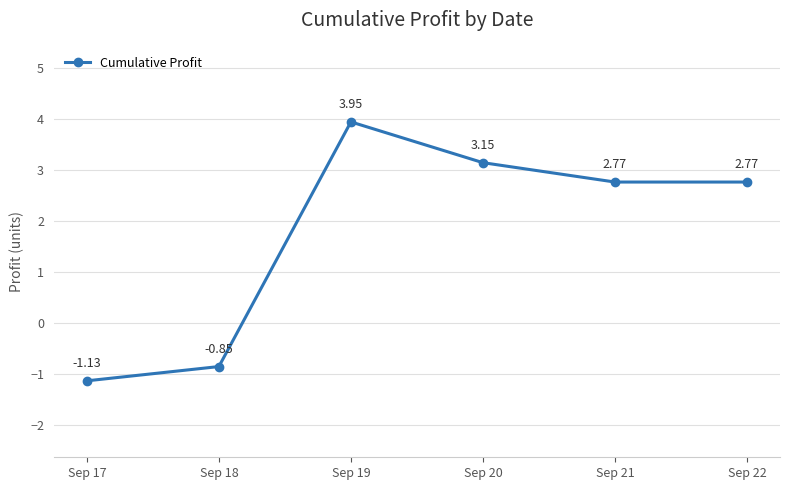

What is the difference between the maximum and minimum values?

5.1